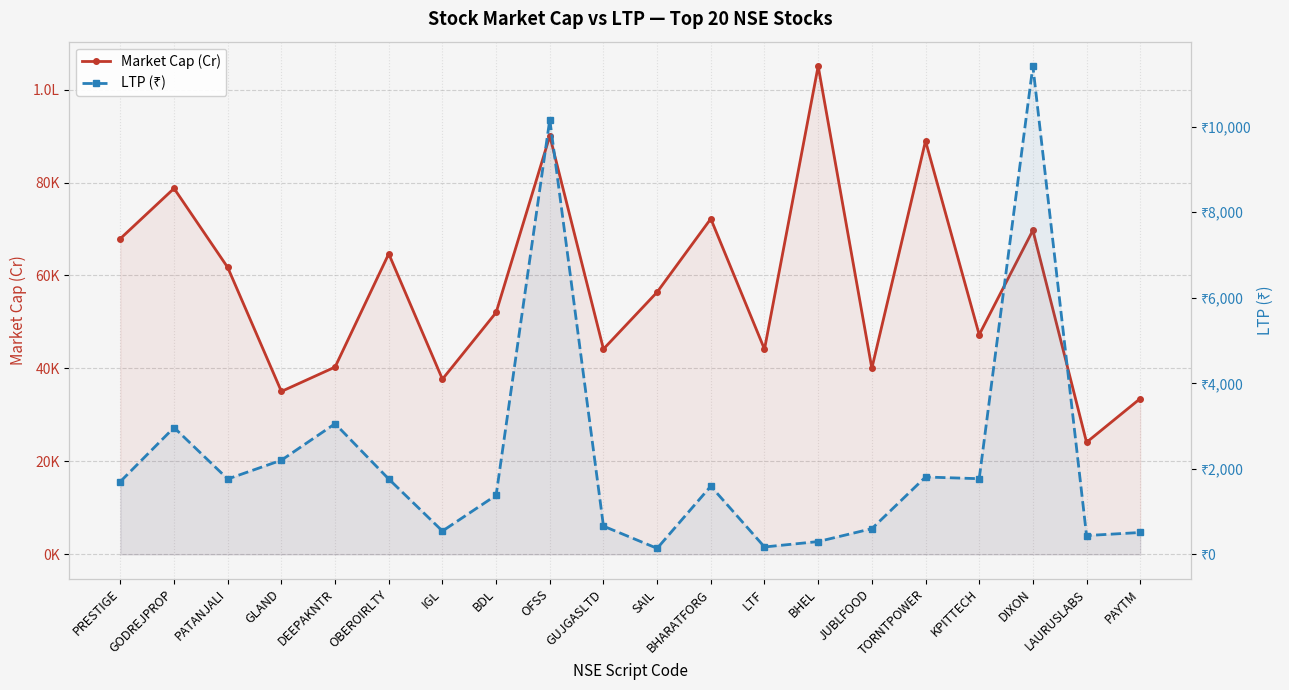

What is the difference between the highest and lowest values at DEEPAKNTR?

37244.1